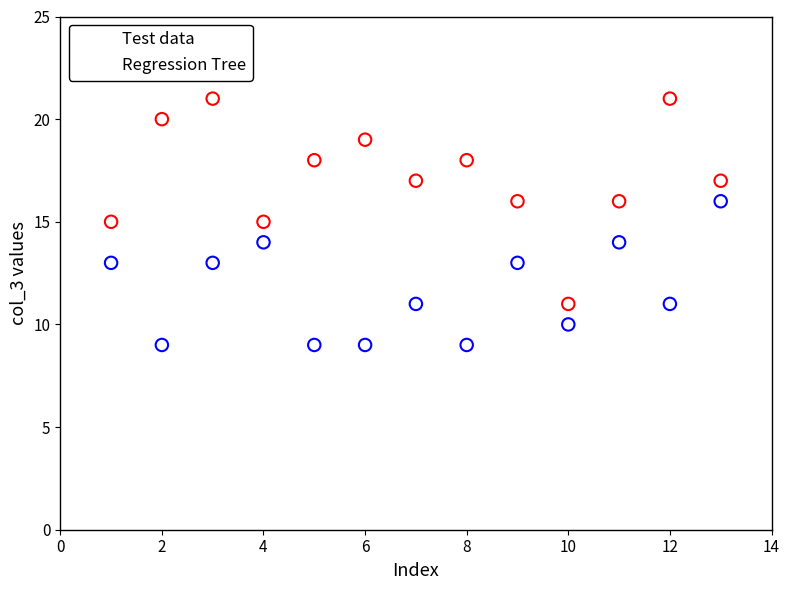

Which series contains the lowest Y value?

Test data